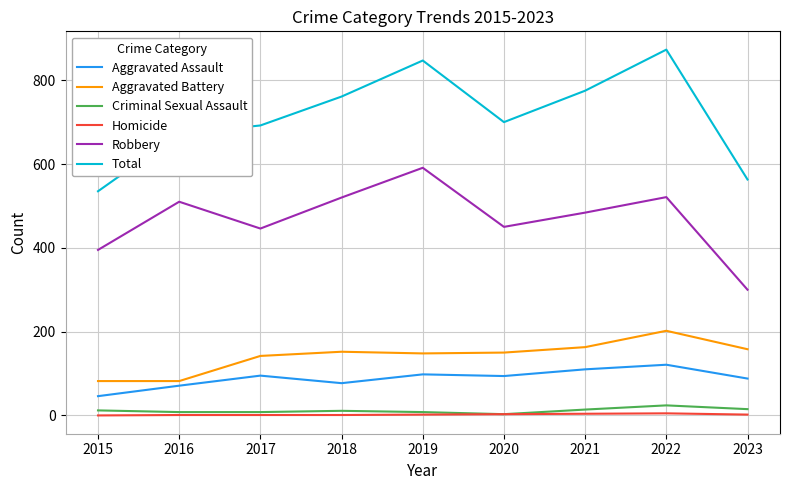

True or false: Aggravated Battery has a value of 225 at 2021.

False